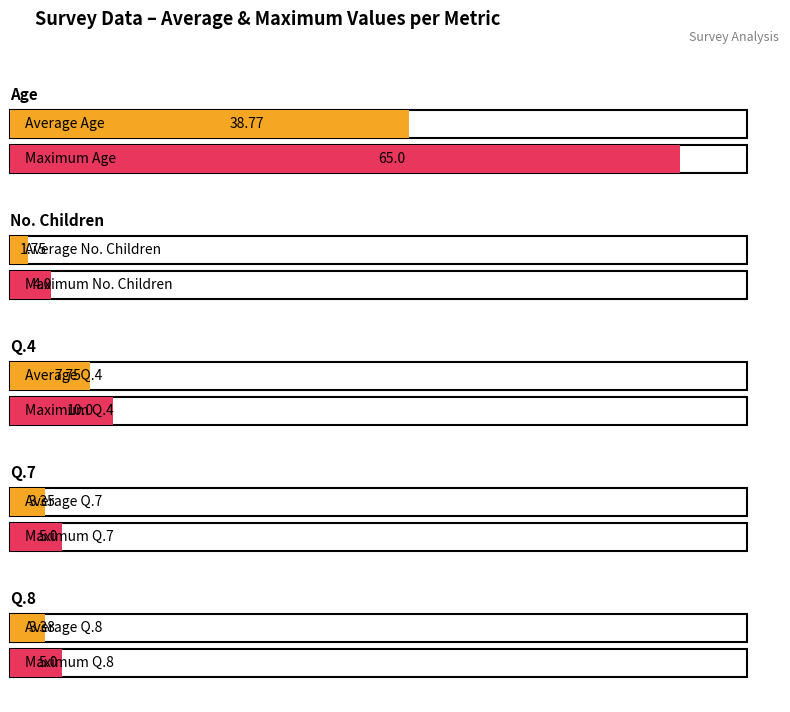

At which label does Average utilization reach its minimum?

No. Children